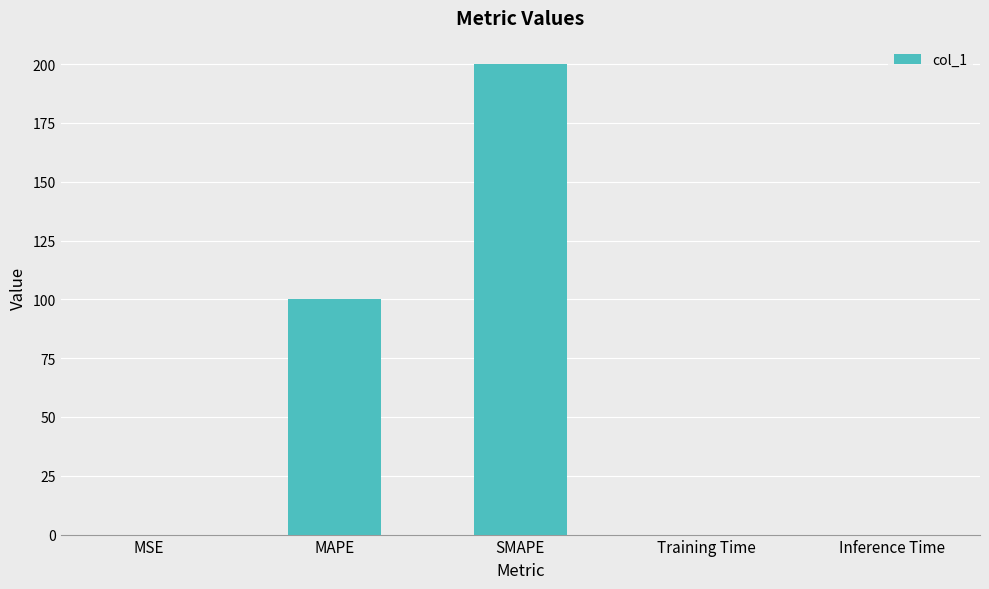

Between MAPE and SMAPE, which is larger?

SMAPE